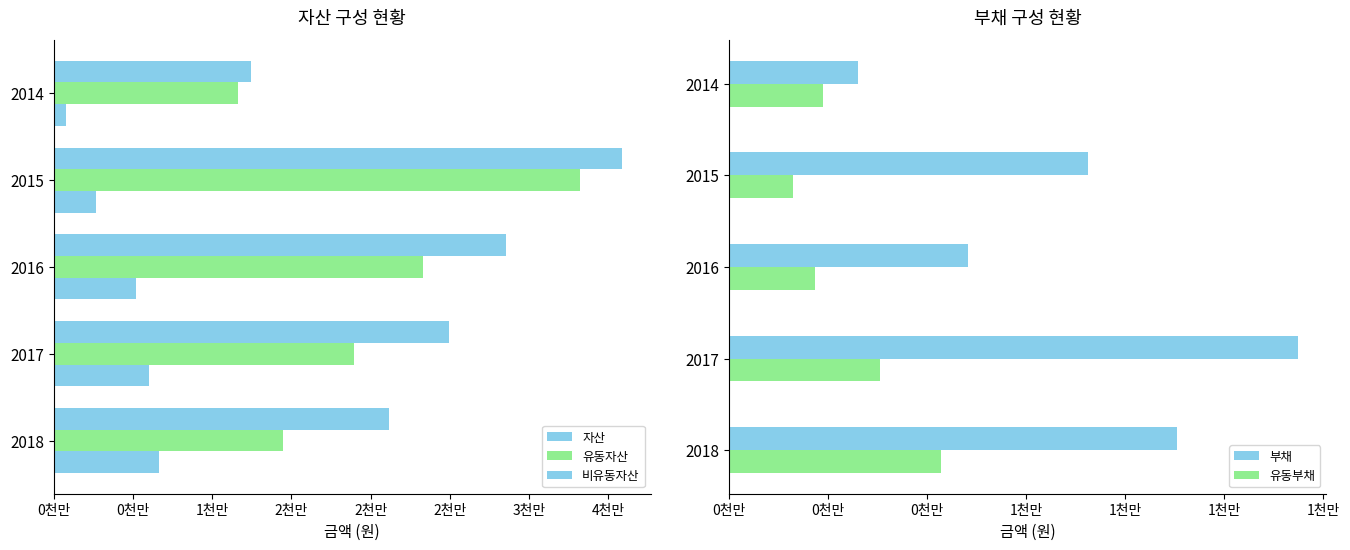

How many bars are there in total?

25